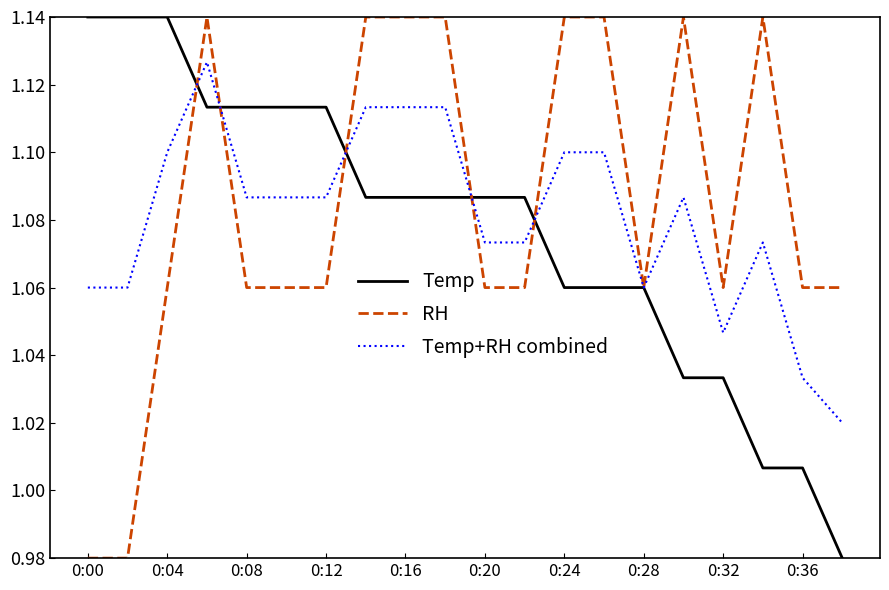

What are all the series names shown in the legend?

Temp, RH, Temp+RH combined